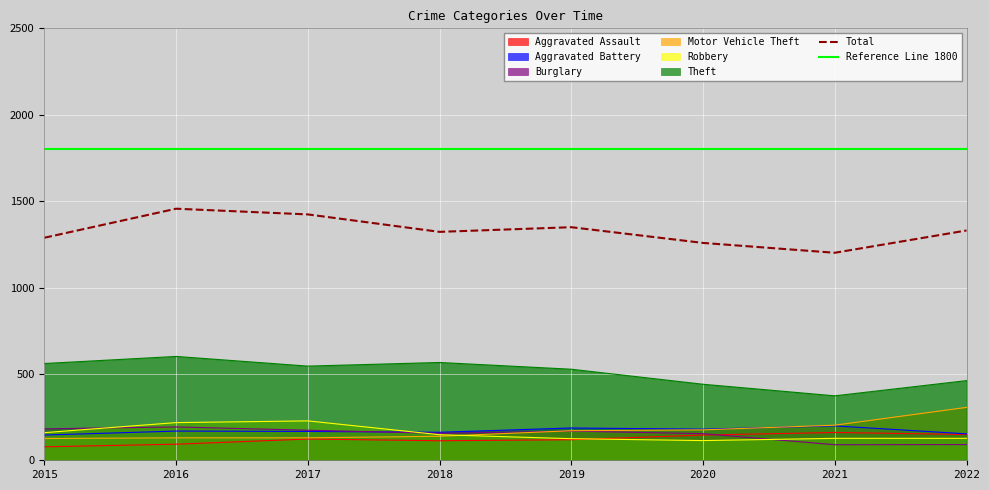

True or false: Total and Aggravated Assault intersect in this chart.

False